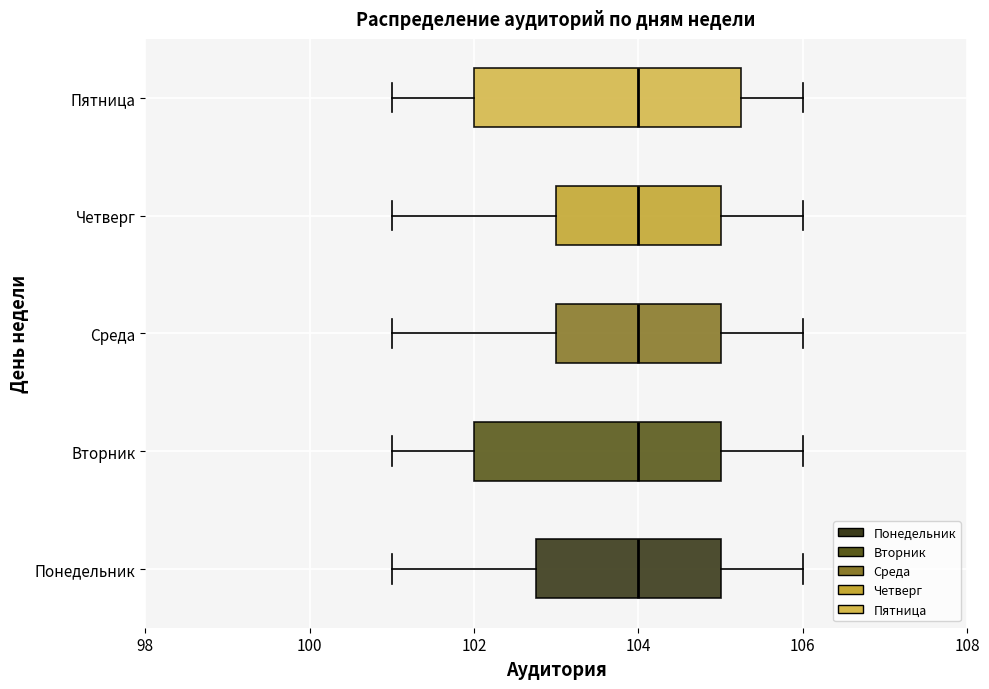

Where is the right edge of the box for Среда on the x-axis? The values are not printed on the chart, so give them approximately, as read against the axis.

105.0